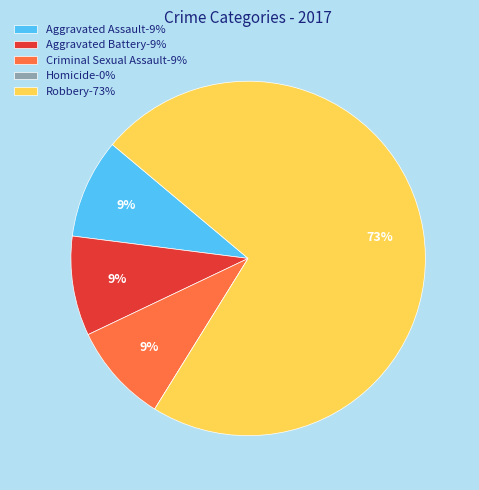

What percentage is the Robbery slice, to the nearest percent?

73%